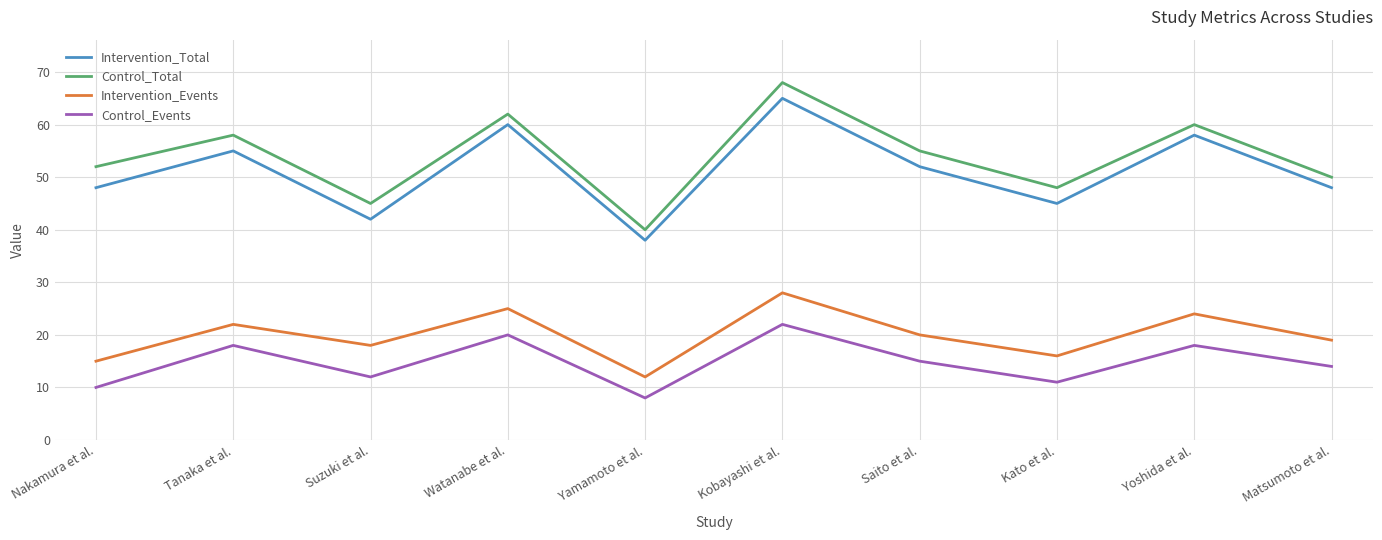

True or false: Control_Events has a value of 14 at Matsumoto et al..

True